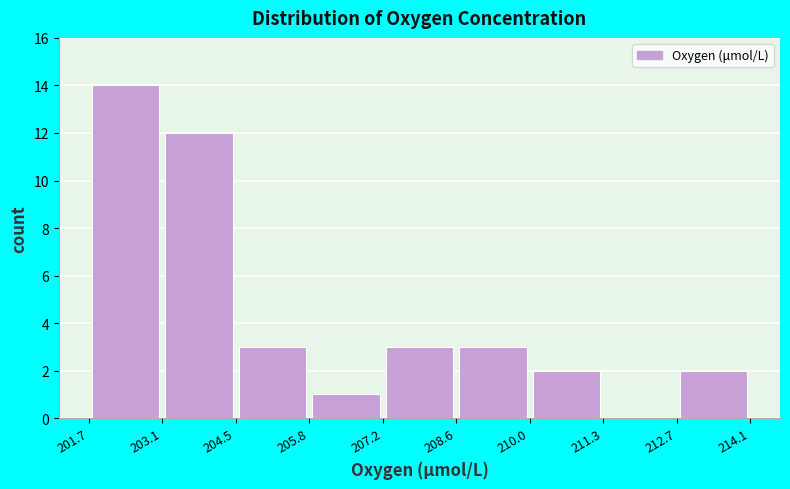

Which range on the x-axis has the tallest bar?

201.7 to 203.1